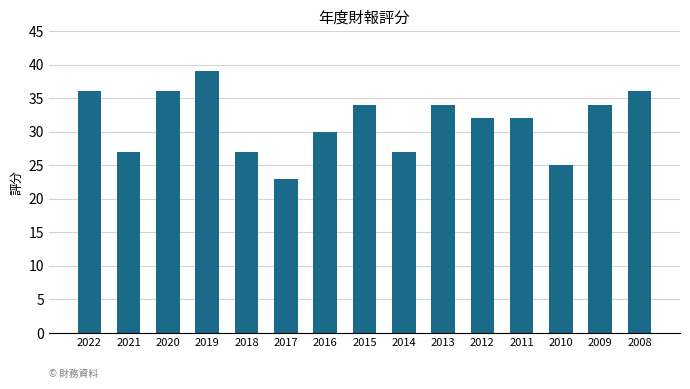

What is the greatest value displayed?

39